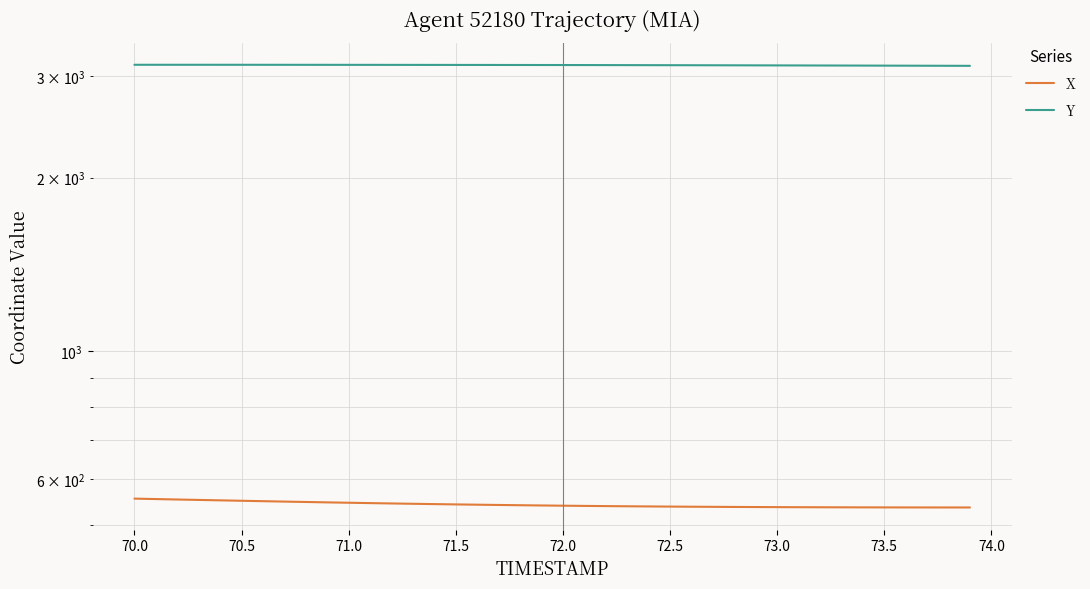

True or false: X and Y cross at least once.

False